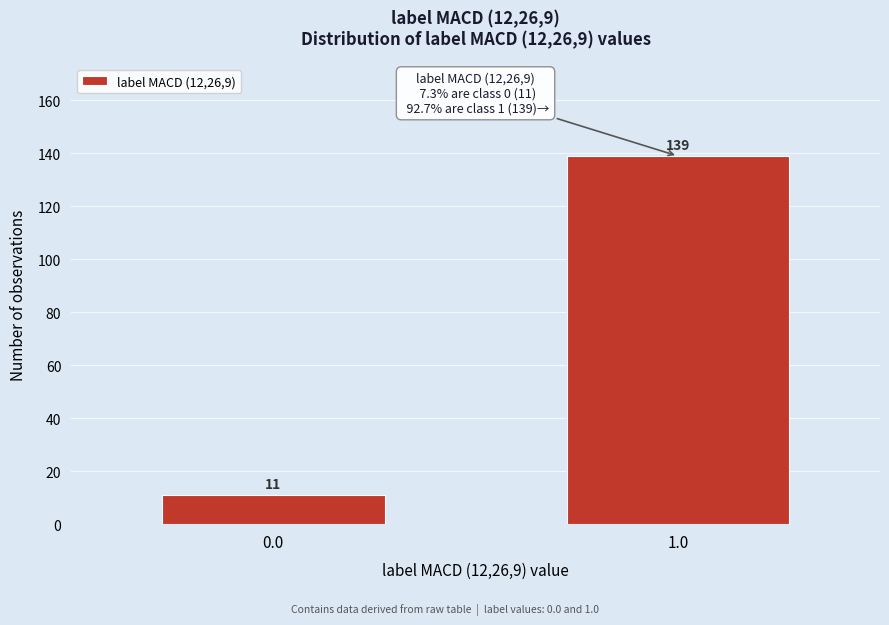

Reading left to right, what are all the values shown in this chart?

0.0=11	1.0=139